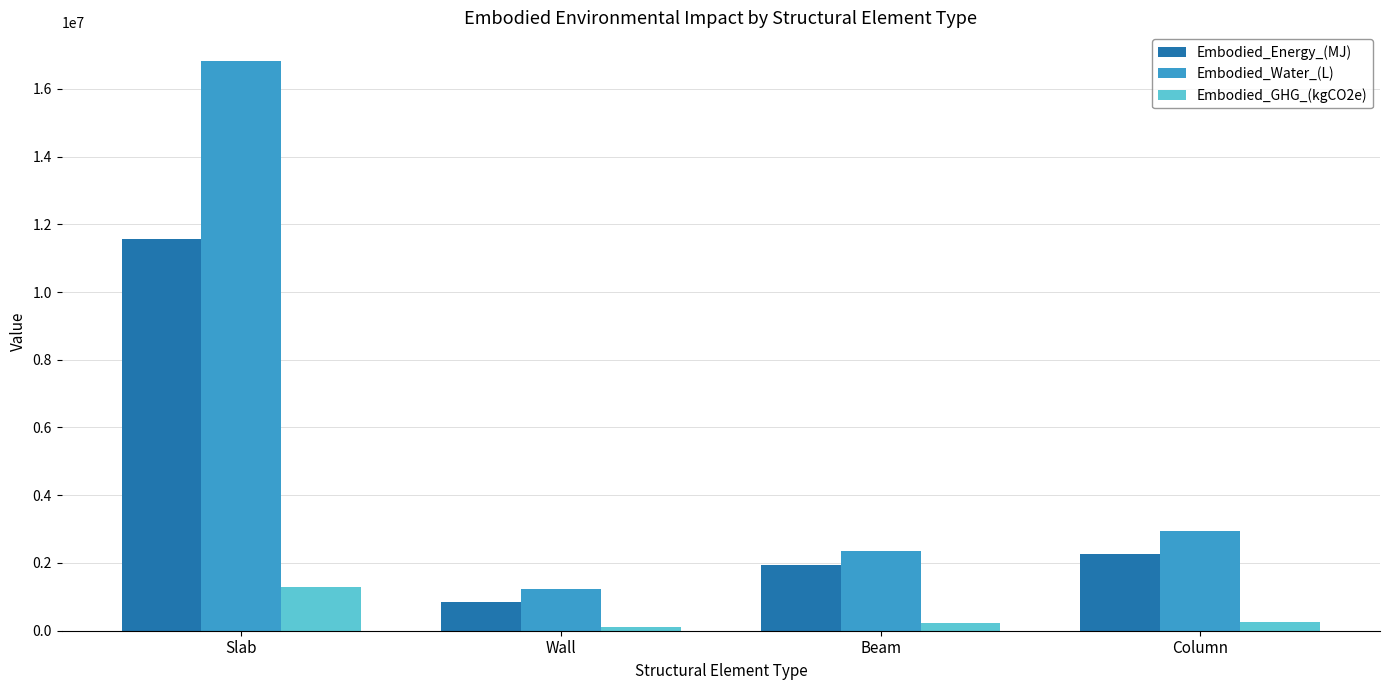

At Column, list the series in order from smallest to largest.

Embodied_GHG_(kgCO2e), Embodied_Energy_(MJ), Embodied_Water_(L)